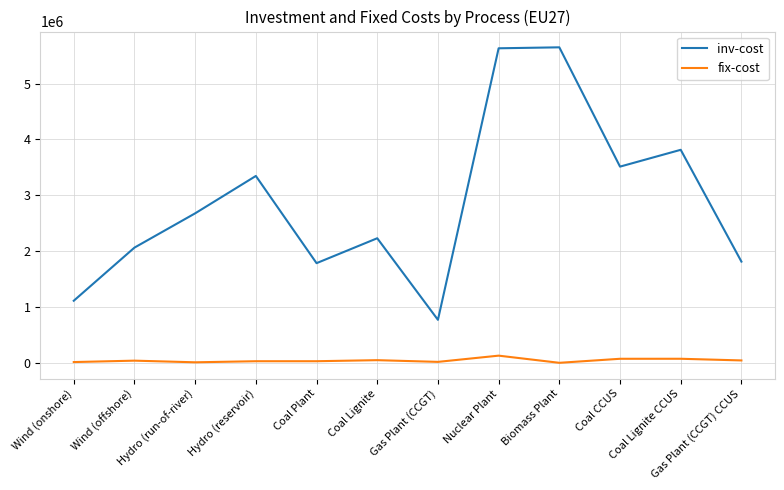

List the series in order of their peak value, lowest first.

fix-cost, inv-cost